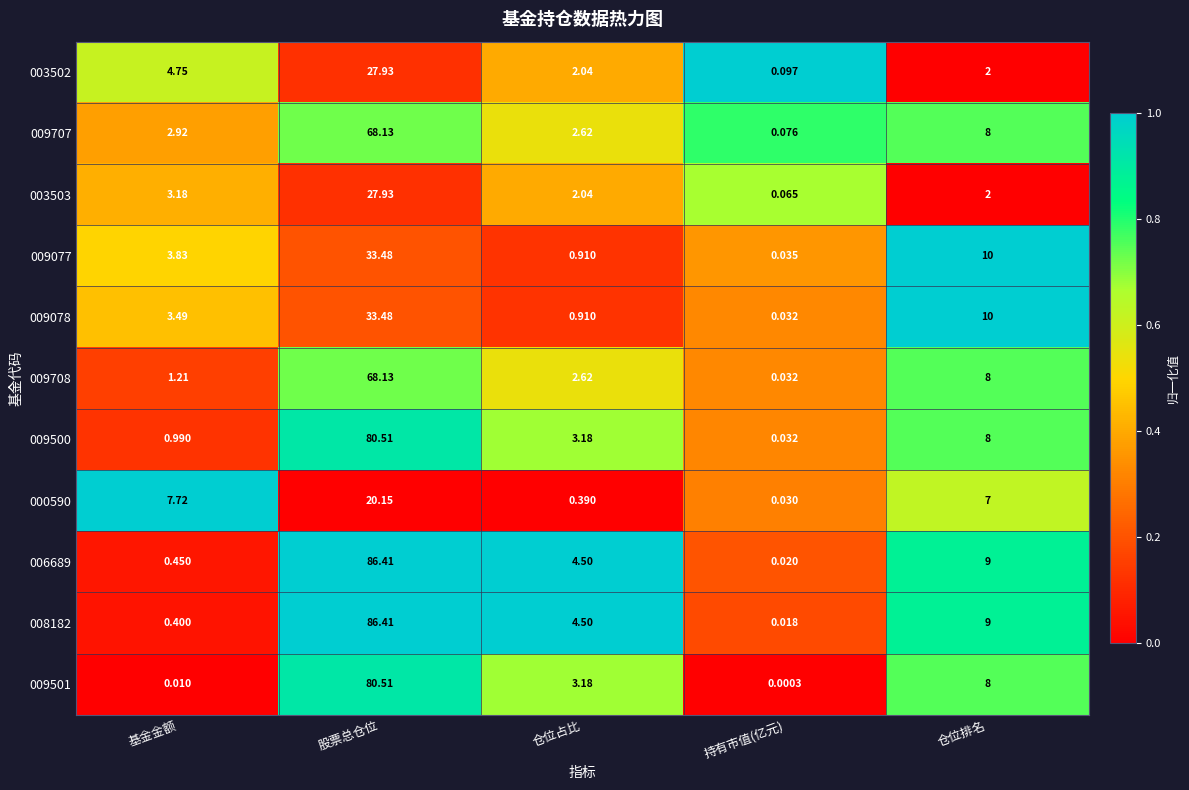

List the labels in order of 008182 value, smallest first.

持有市值(亿元), 基金金额, 仓位占比, 仓位排名, 股票总仓位